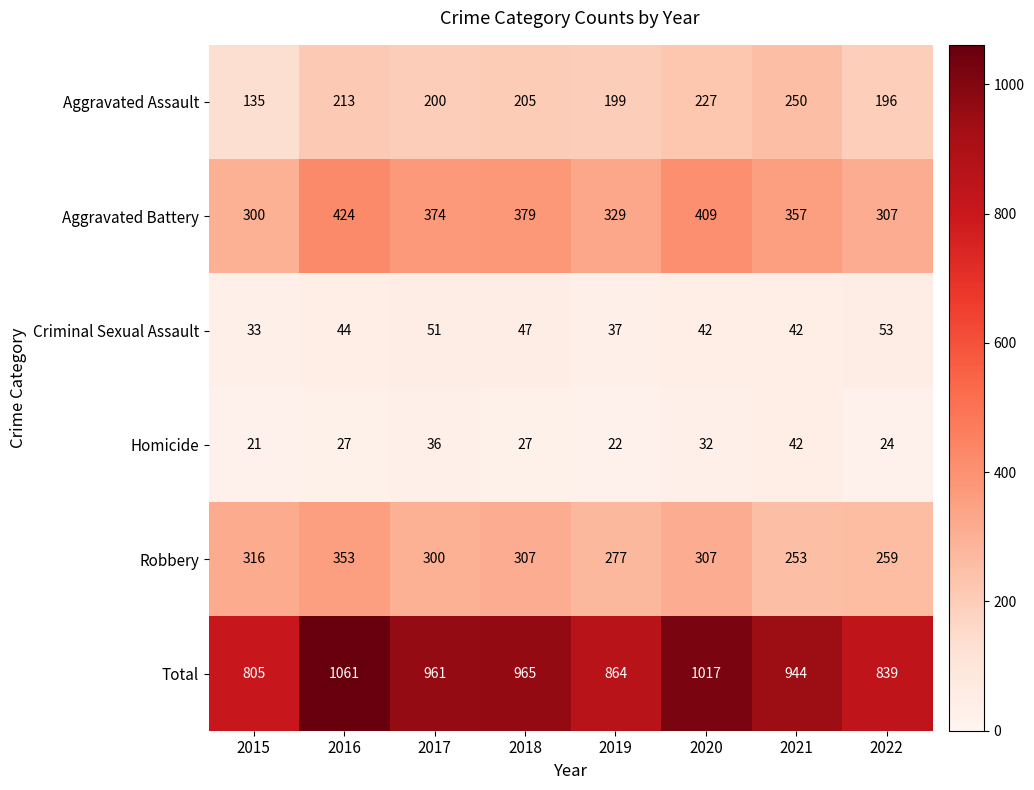

What is the total value across all series at 2020?

2034